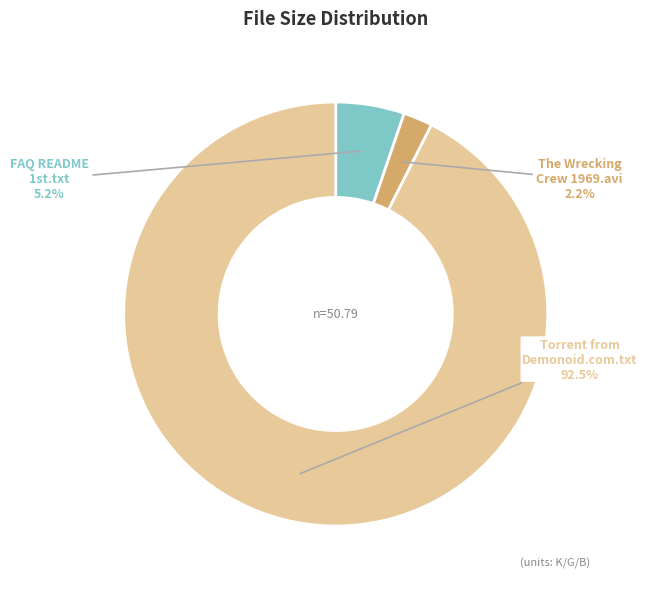

Is there any slice that represents more than half of the pie?

Yes